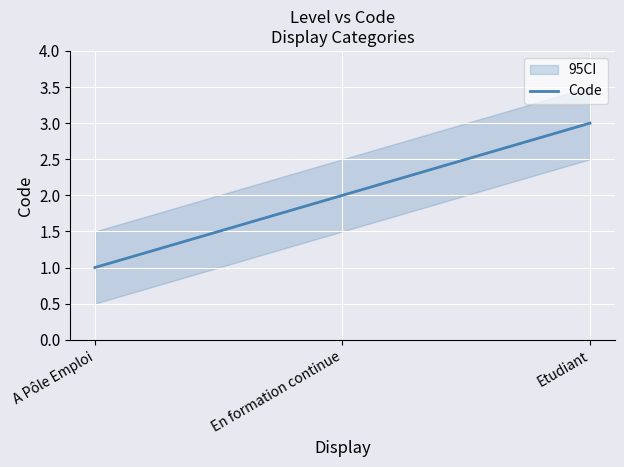

List the labels in order of value, smallest first.

A Pôle Emploi, En formation continue, Etudiant